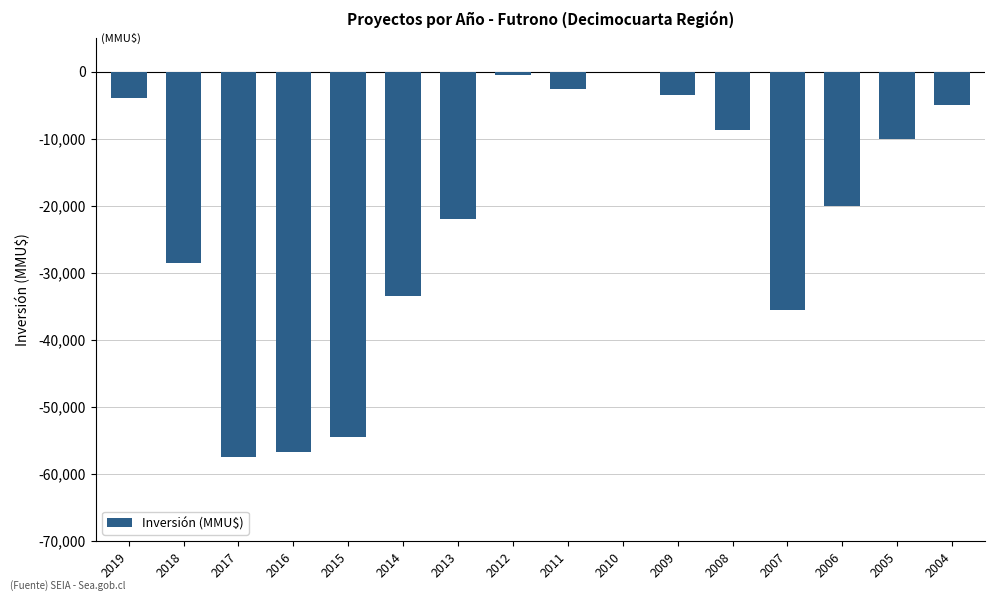

What is the average value?

-21391